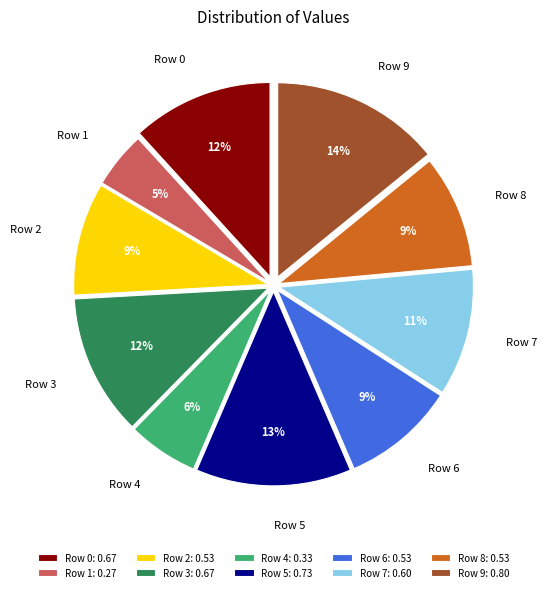

What percentage is the Row 3 slice, to the nearest percent?

12%